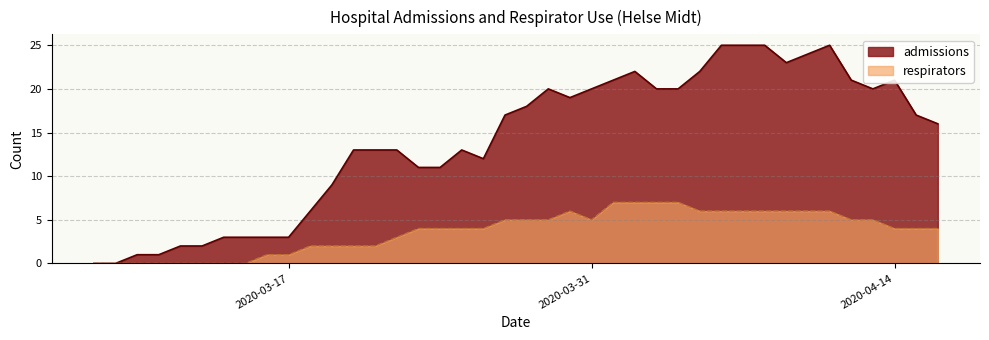

True or false: admissions has a value of 13 at 2020-03-22.

True